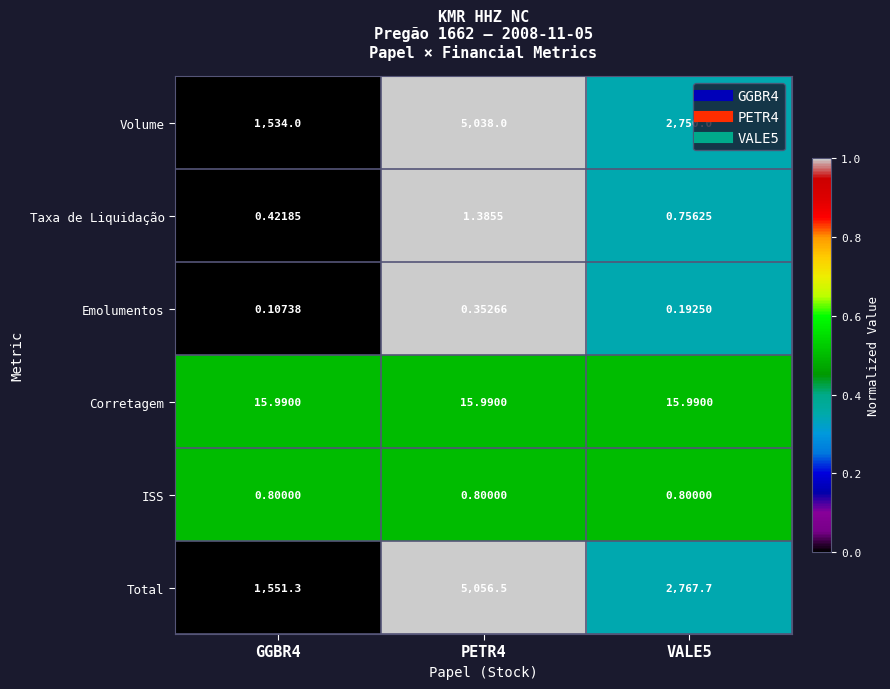

What is the greatest value displayed?

5056.5